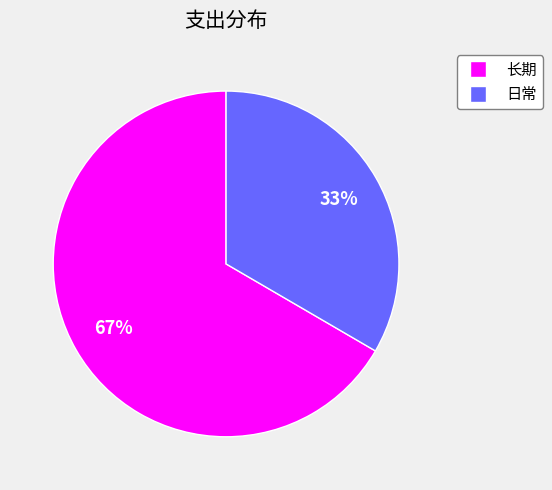

Does any single category account for the majority?

Yes